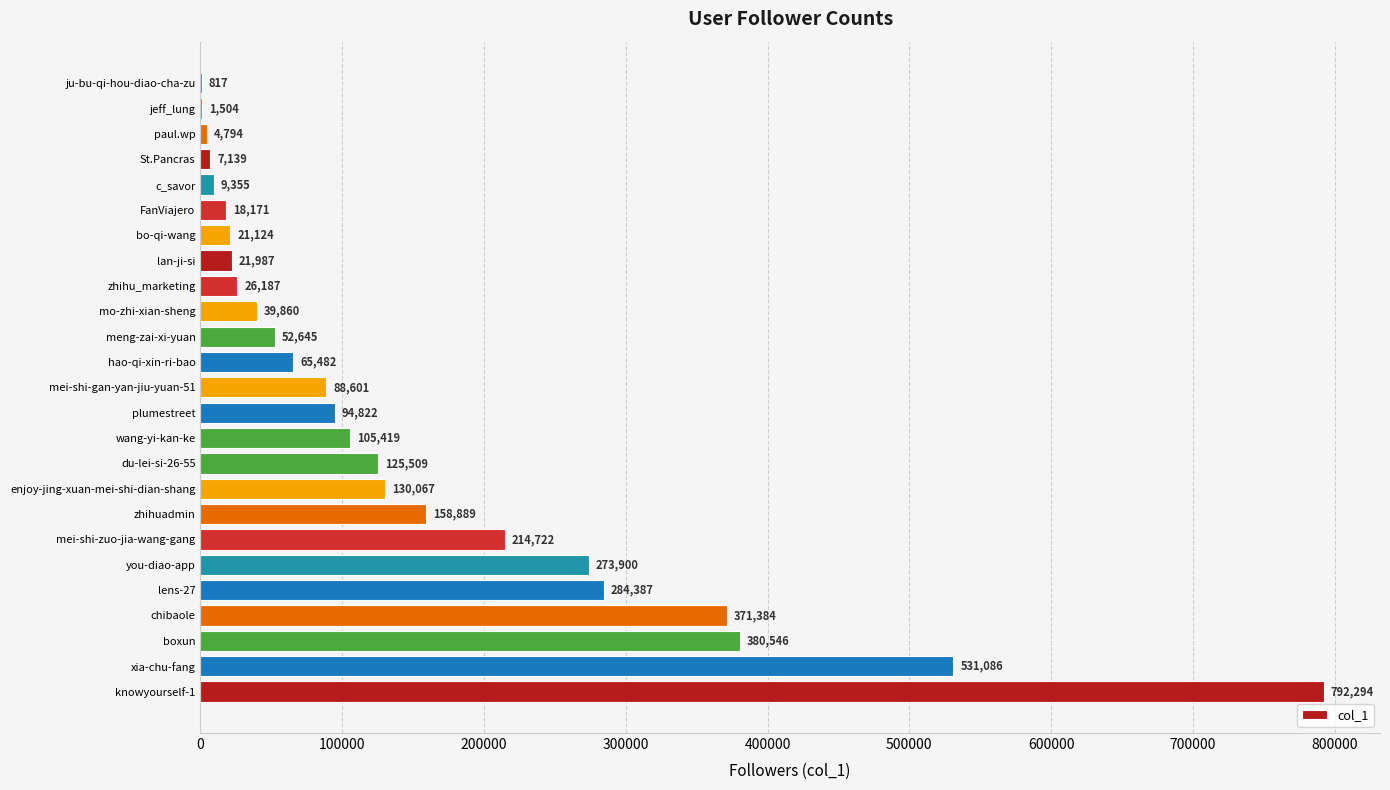

Count the number of categories in the chart.

25